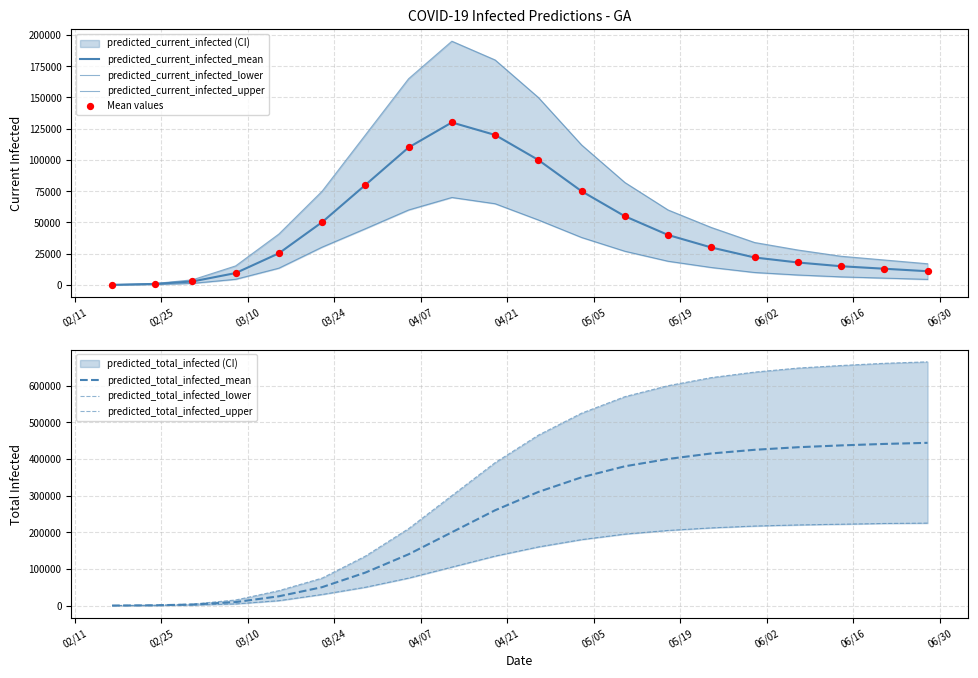

What is the total value across all series at 2020-03-29?

520000